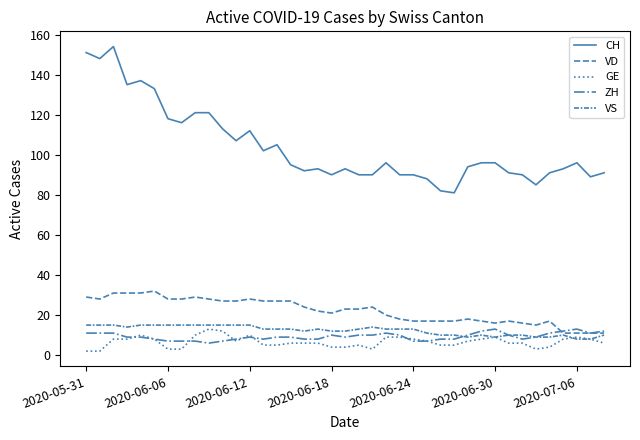

What is the sum of all VS values?

481